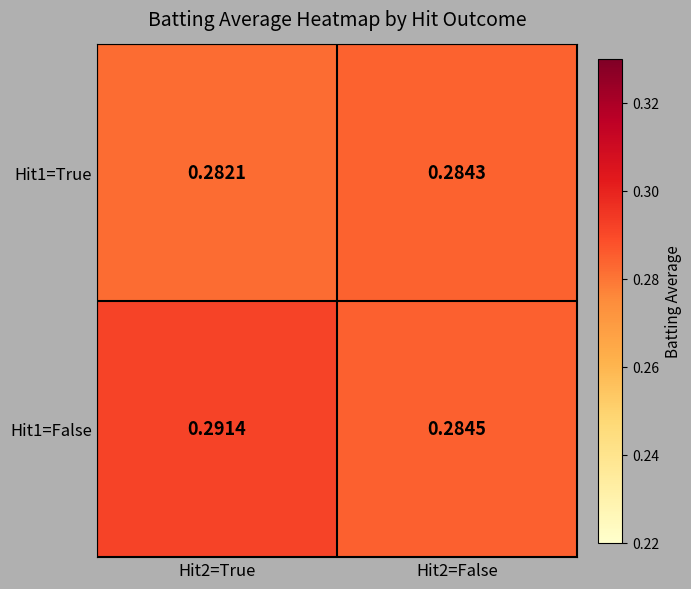

At how many categories does at least one series exceed 0?

2